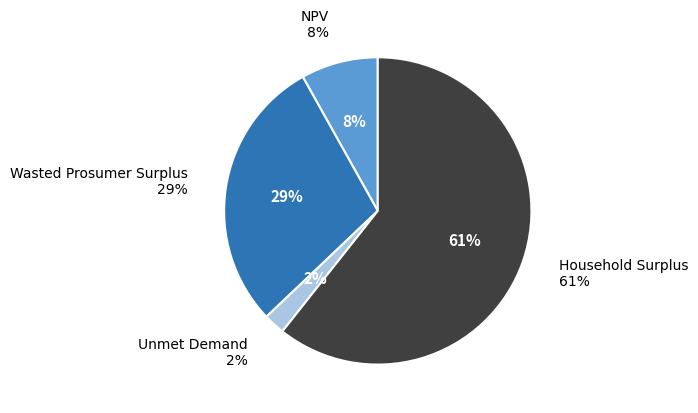

To the nearest percent, what portion does Household Surplus represent?

61%